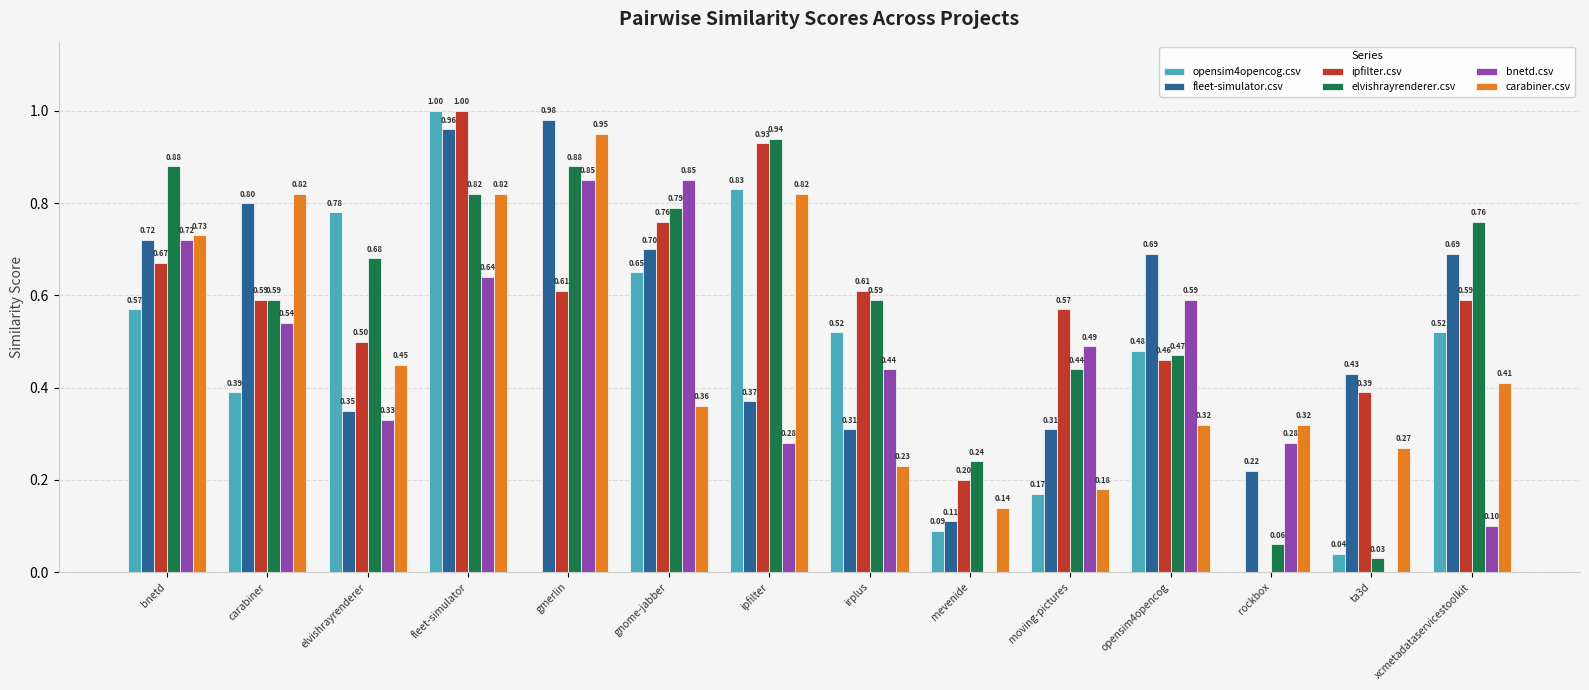

Which series has the largest total across all categories?

elvishrayrenderer.csv